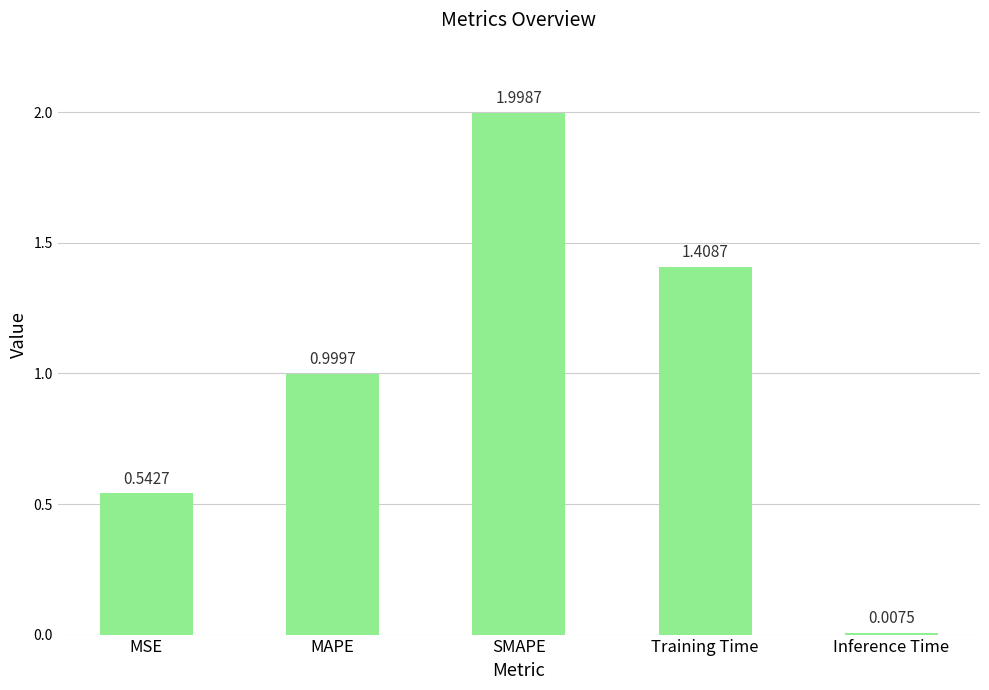

What is the sum of all values?

5.0